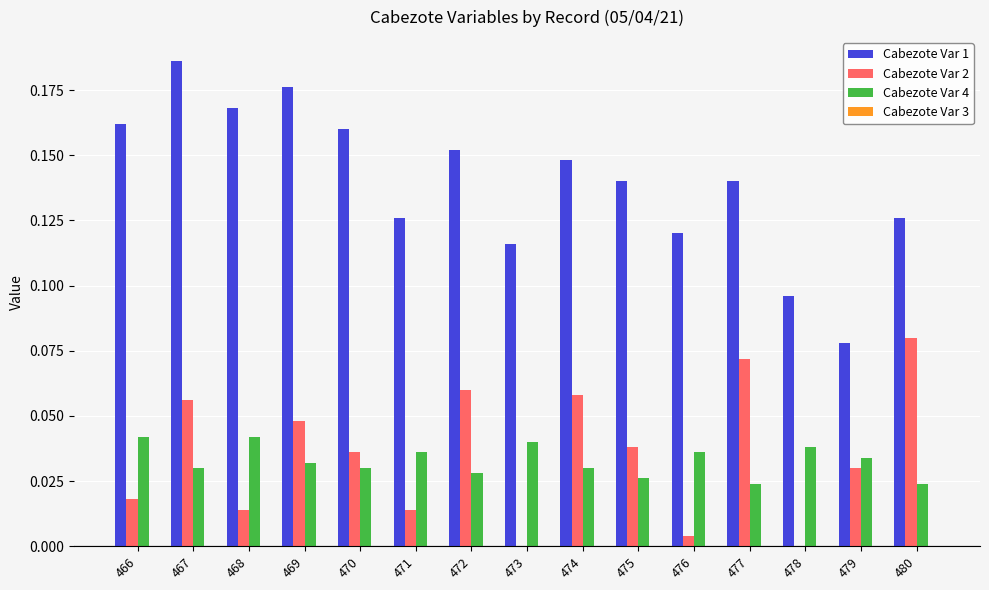

How many groups of bars are there?

15